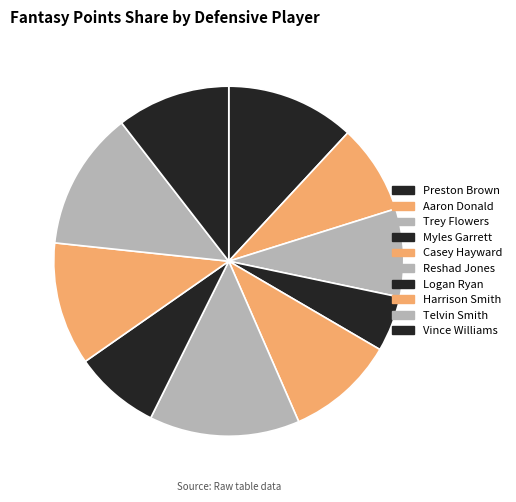

What percentage is the Casey Hayward slice, to the nearest percent?

10%